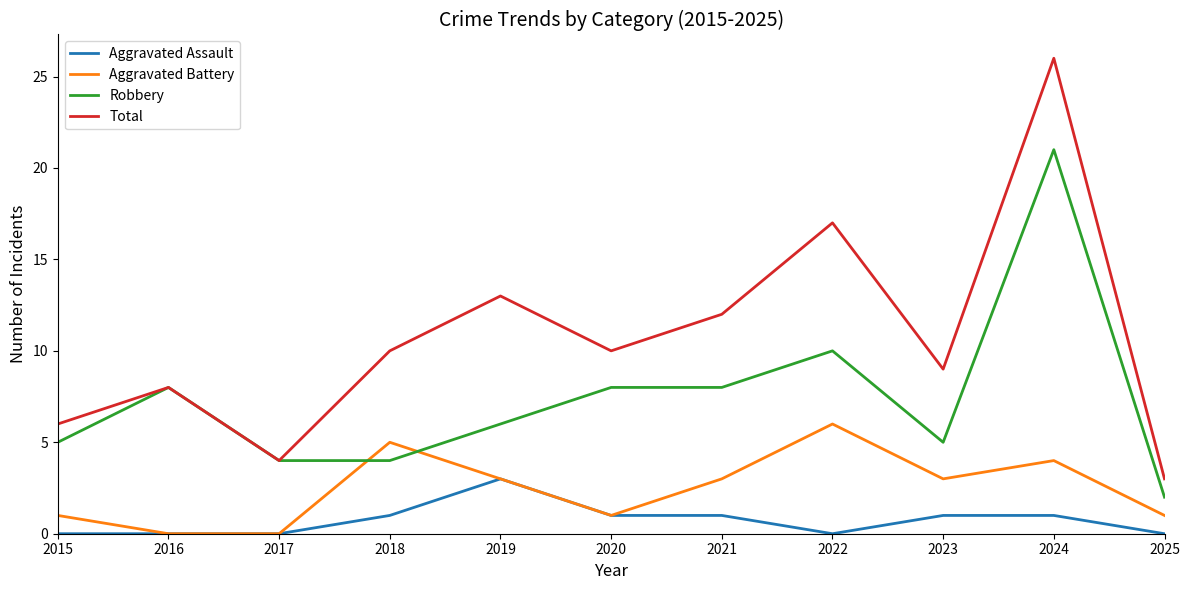

Which series has the largest total across all categories?

Total